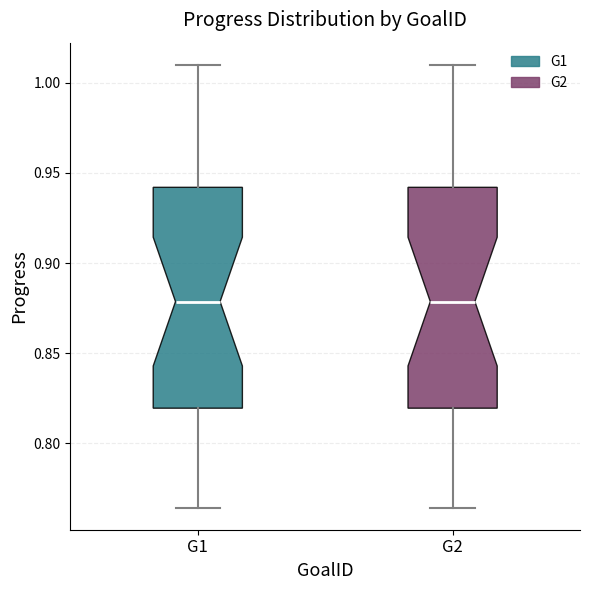

Where is the lower edge of the box for G1 on the y-axis? The values are not printed on the chart, so give them approximately, as read against the axis.

0.820